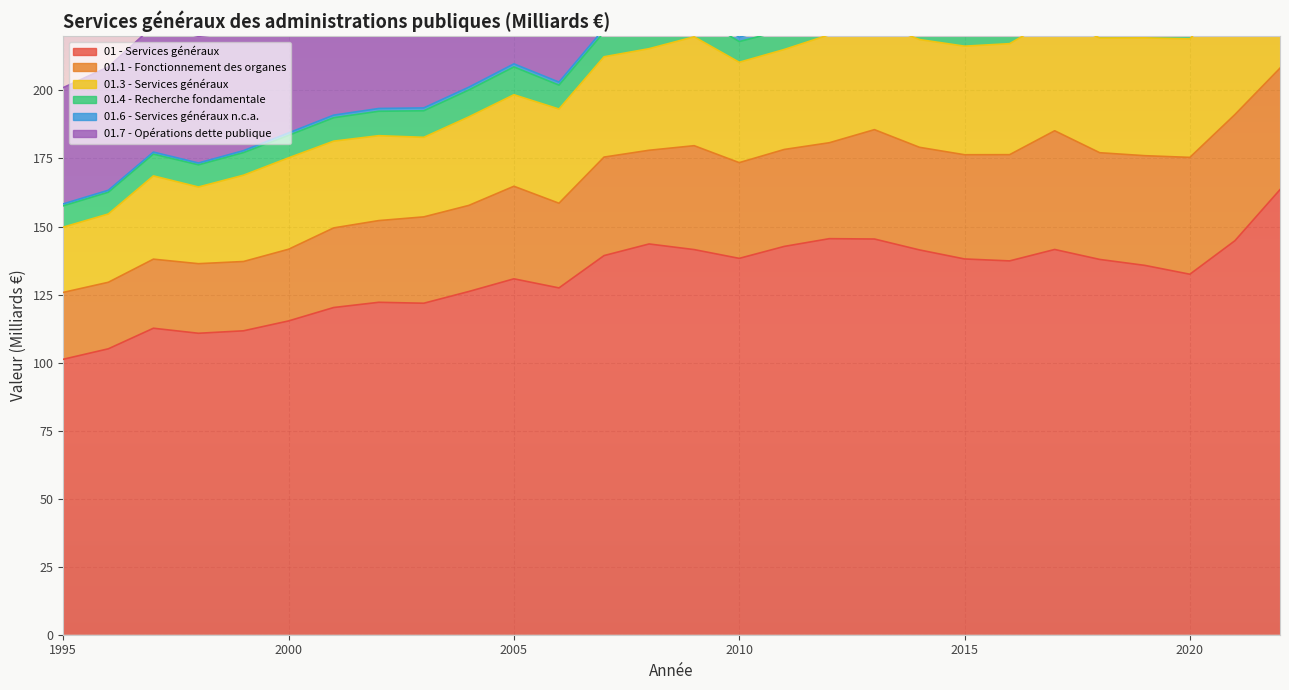

Reading left to right, transcribe all the data shown in this chart.

01 - Services généraux: 101.2	105.1	112.6	110.8	111.7	115.3	120.2	122.2	121.8	126.1	130.8	127.4	139.3	143.6	141.5	138.3	142.7	145.5	145.4	141.4	138.1	137.4	141.6	137.9	135.7	132.5	144.8	163.6
01.1 - Fonctionnement des organes: 24.6	24.4	25.4	25.6	25.5	26.3	29.3	30.0	31.7	31.6	34.0	31.1	36.2	34.4	38.2	35.2	35.6	35.3	40.2	37.7	38.3	39.0	43.6	39.2	40.3	42.9	46.4	44.6
01.3 - Services généraux: 24.0	25.1	30.6	28.2	31.7	33.6	31.9	31.2	29.2	32.5	33.6	34.6	36.9	37.3	40.0	36.9	36.7	39.7	39.6	39.6	39.9	40.8	41.5	42.1	43.3	43.5	45.4	49.2
01.4 - Recherche fondamentale: 7.8	8.0	8.0	8.1	8.3	8.2	8.6	9.0	9.8	9.9	10.2	8.8	9.1	9.1	8.1	7.6	7.1	6.9	6.9	6.7	6.8	6.7	6.9	6.9	7.2	7.0	7.4	7.9
01.6 - Services généraux n.c.a.: 0.7	0.7	0.8	0.7	0.7	0.9	1.0	1.0	1.1	1.0	1.1	1.1	1.3	1.5	1.6	1.6	1.8	1.9	2.8	2.9	2.2	2.6	2.5	1.9	2.1	2.1	2.4	2.1
01.7 - Opérations dette publique: 42.7	45.3	46.4	46.5	43.7	44.4	47.5	48.6	47.5	48.4	48.9	49.3	53.4	58.7	50.8	53.0	58.1	57.2	51.9	50.1	47.3	44.9	43.5	43.7	38.3	32.2	37.6	52.9